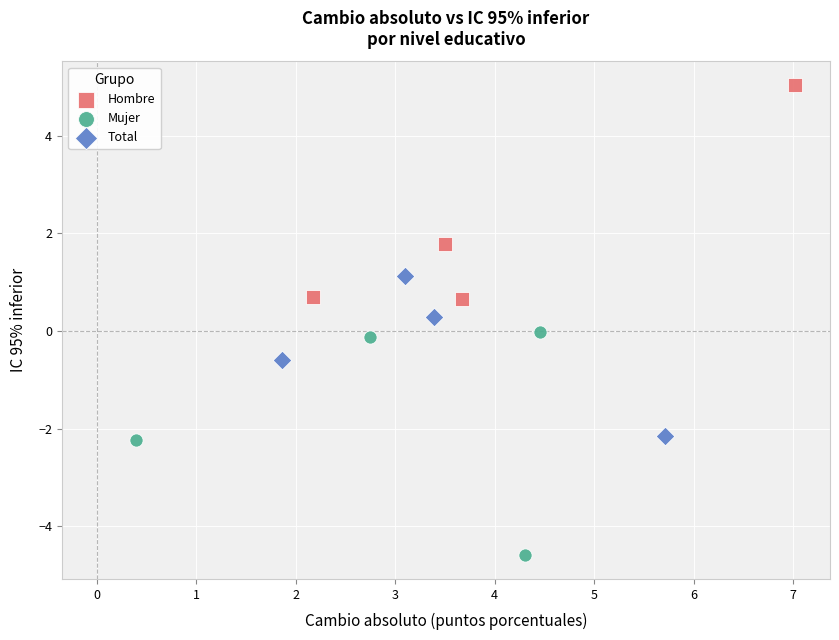

Which series contains the highest Y value?

Hombre